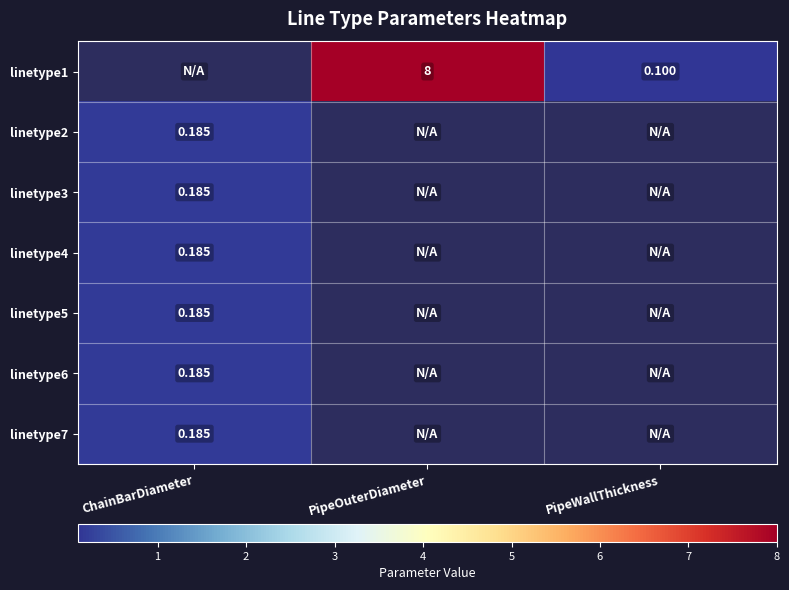

What value does the linetype7 series have at ChainBarDiameter?

0.2